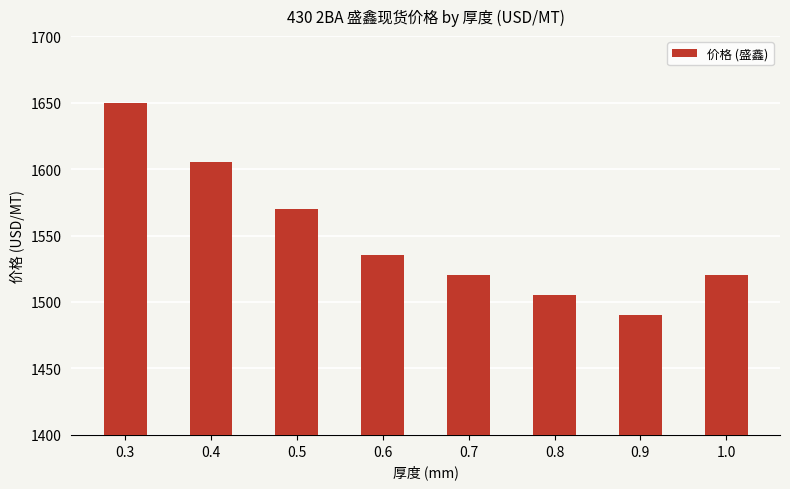

How many bars are there in total?

8